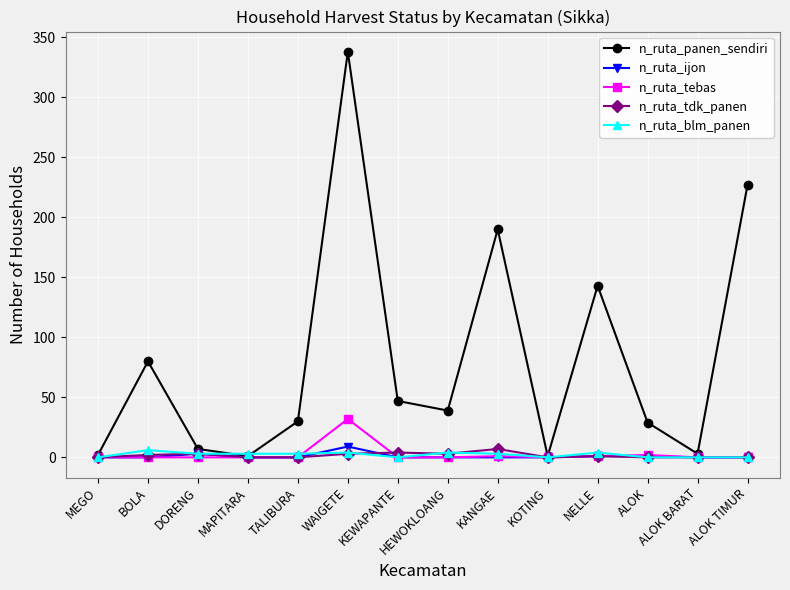

What is the difference between the n_ruta_tebas values at HEWOKLOANG and ALOK?

2